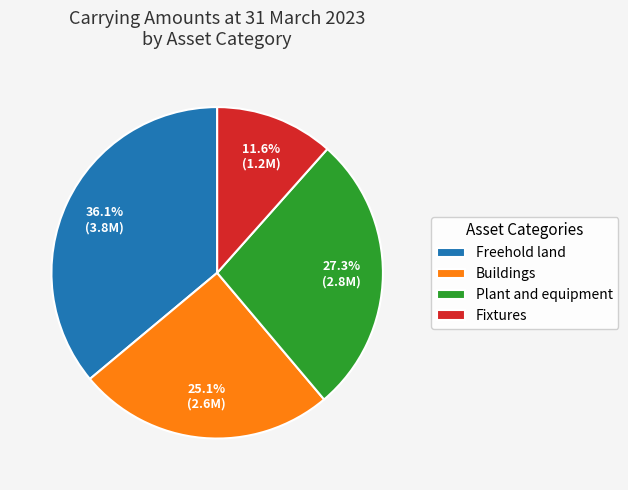

What is the ratio of the value at Fixtures to the value at Freehold land?

0.3